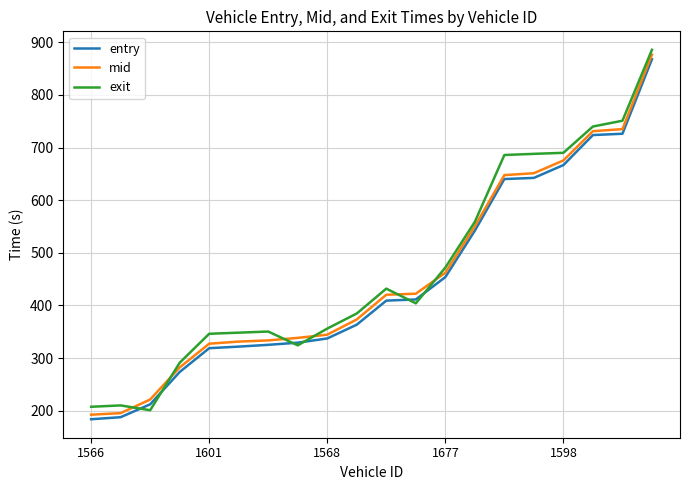

True or false: exit and mid cross at least once.

True